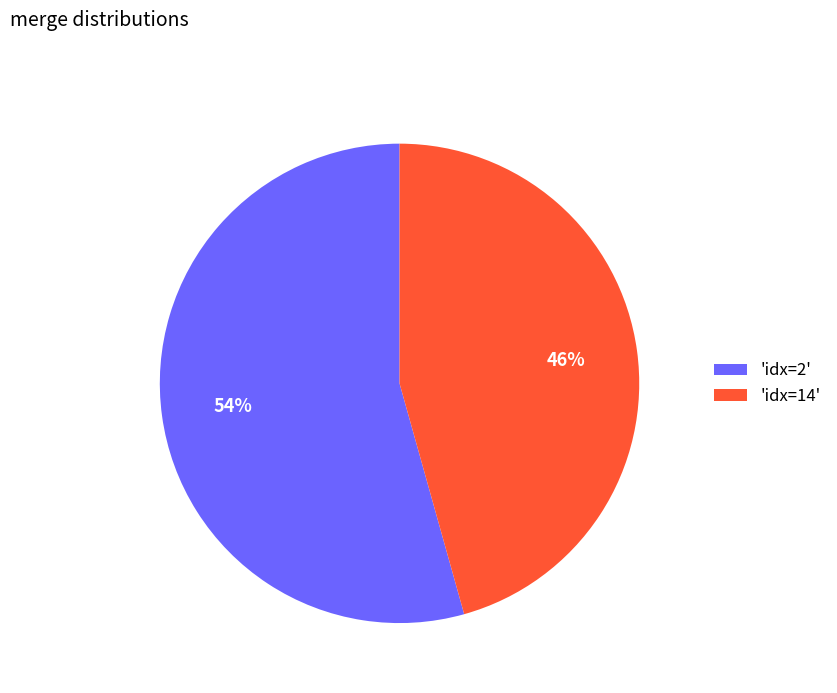

To the nearest percent, what is the average slice percentage?

50%